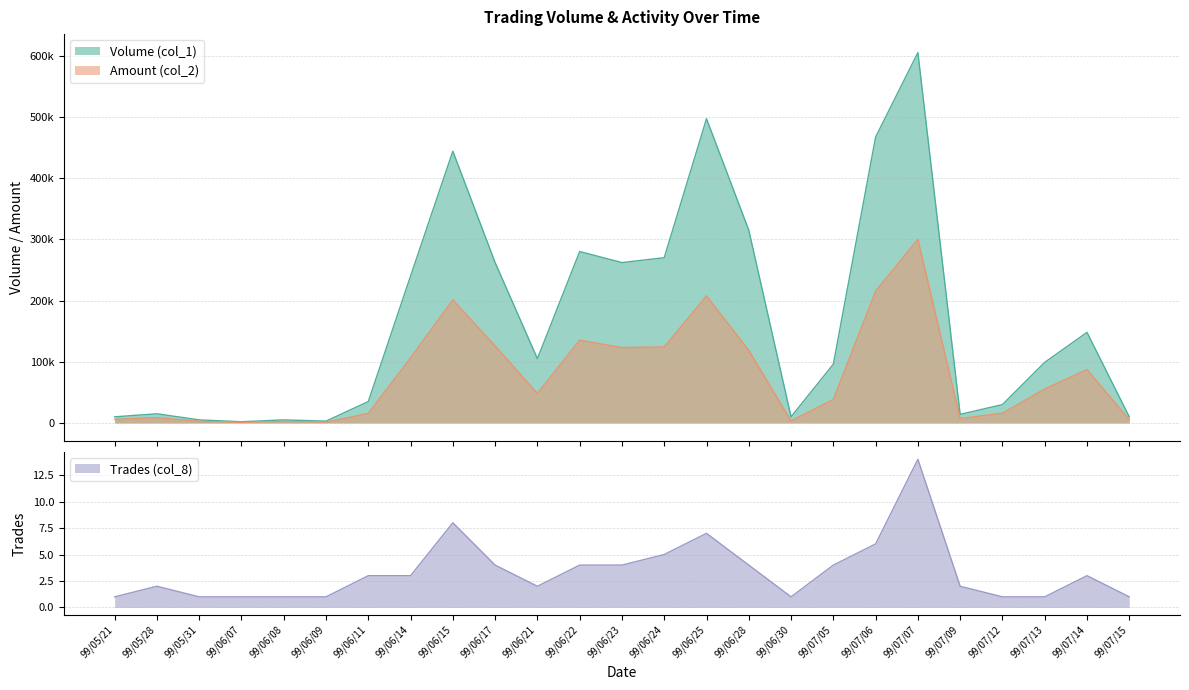

At which label does Trades (col_8) first exceed 3?

99/06/15